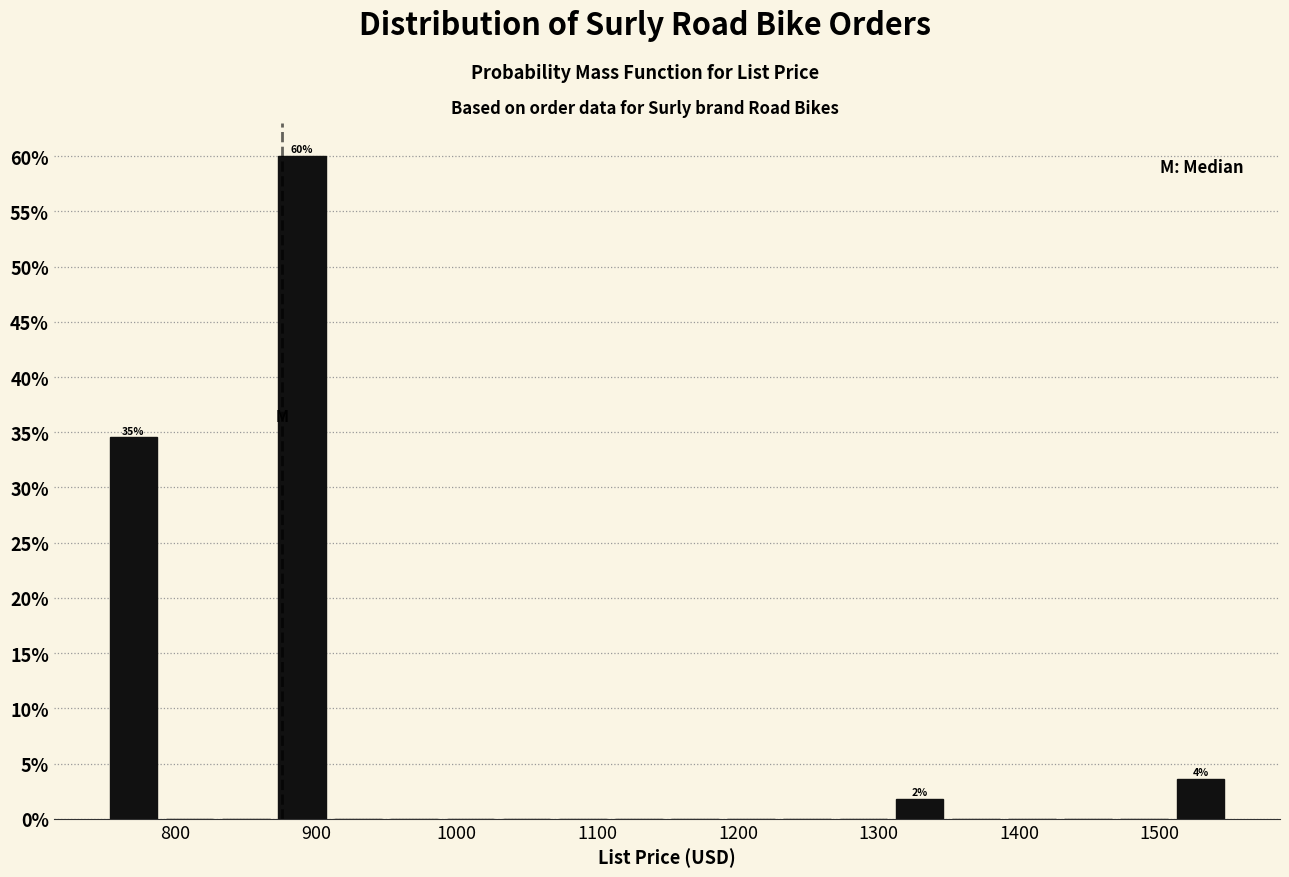

Around what value on the x-axis is the tallest bar? Give the approximate position of its centre, as read against the axis.

890